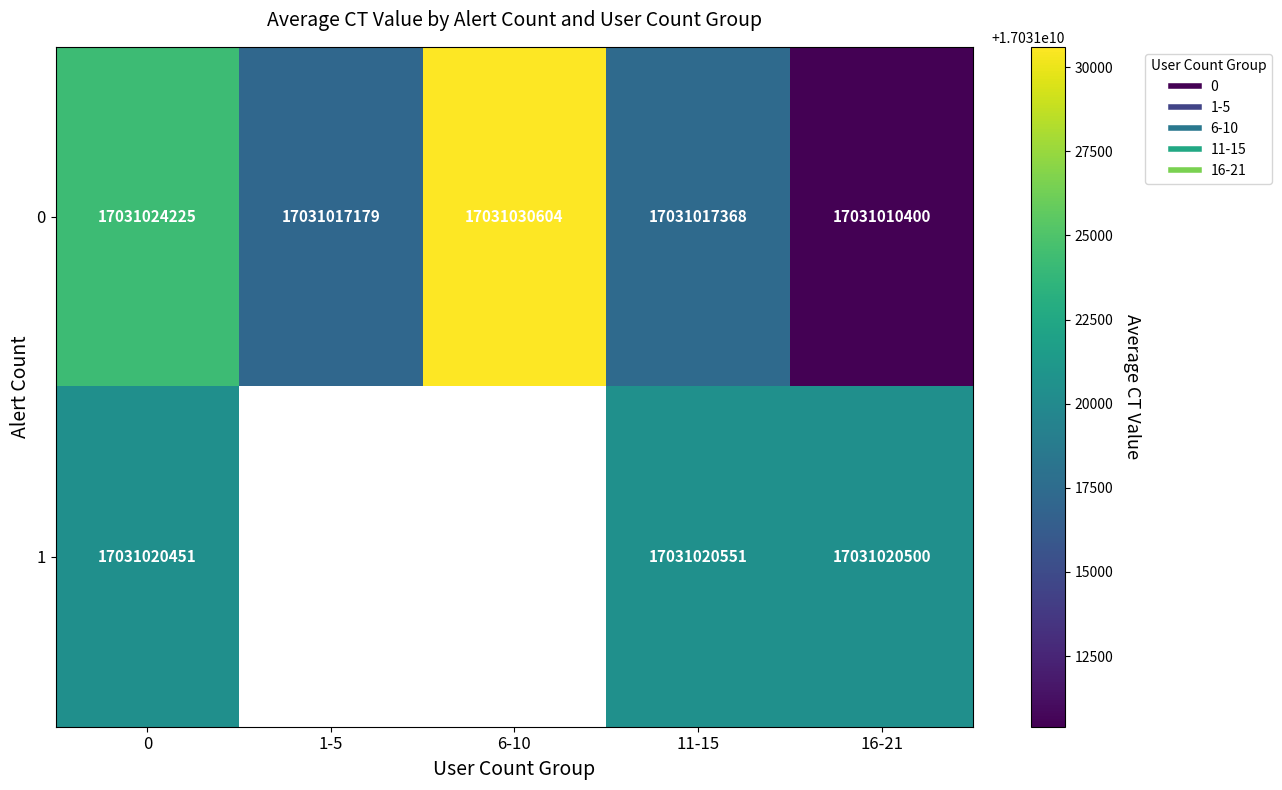

Count the number of categories in the chart.

5